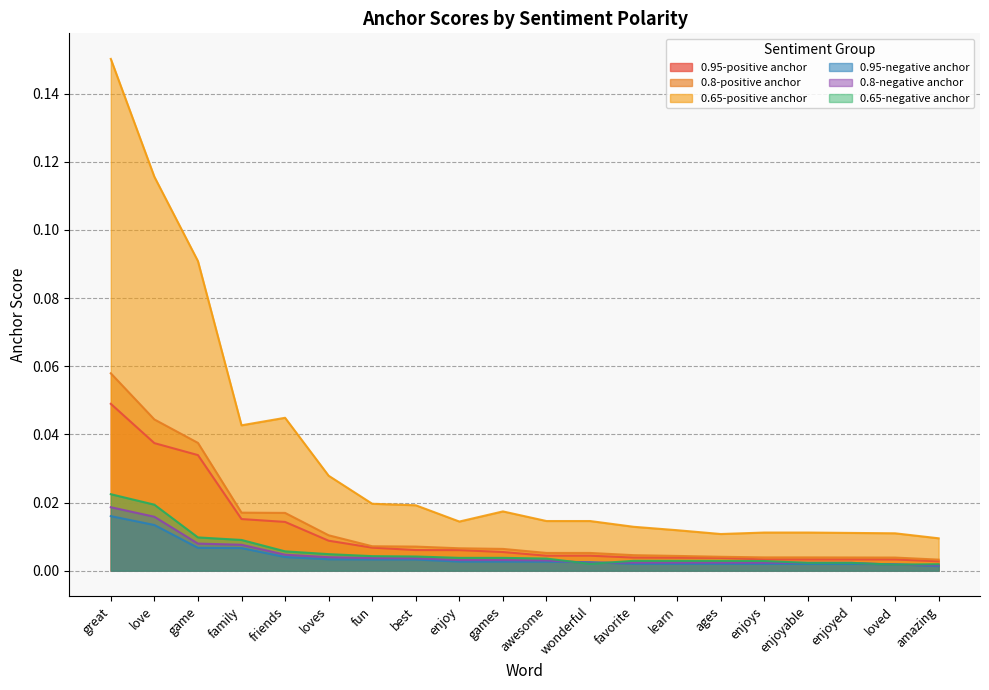

Reading left to right, what are all the values shown in this chart?

0.95-positive anchor: 0.0	0.0	0.0	0.0	0.0	0.0	0.0	0.0	0.0	0.0	0.0	0.0	0.0	0.0	0.0	0.0	0.0	0.0	0.0	0.0
0.8-positive anchor: 0.1	0.0	0.0	0.0	0.0	0.0	0.0	0.0	0.0	0.0	0.0	0.0	0.0	0.0	0.0	0.0	0.0	0.0	0.0	0.0
0.65-positive anchor: 0.2	0.1	0.1	0.0	0.0	0.0	0.0	0.0	0.0	0.0	0.0	0.0	0.0	0.0	0.0	0.0	0.0	0.0	0.0	0.0
0.95-negative anchor: 0.0	0.0	0.0	0.0	0.0	0.0	0.0	0.0	0.0	0.0	0.0	0.0	0.0	0.0	0.0	0.0	0.0	0.0	0.0	0.0
0.8-negative anchor: 0.0	0.0	0.0	0.0	0.0	0.0	0.0	0.0	0.0	0.0	0.0	0.0	0.0	0.0	0.0	0.0	0.0	0.0	0.0	0.0
0.65-negative anchor: 0.0	0.0	0.0	0.0	0.0	0.0	0.0	0.0	0.0	0.0	0.0	0.0	0.0	0.0	0.0	0.0	0.0	0.0	0.0	0.0